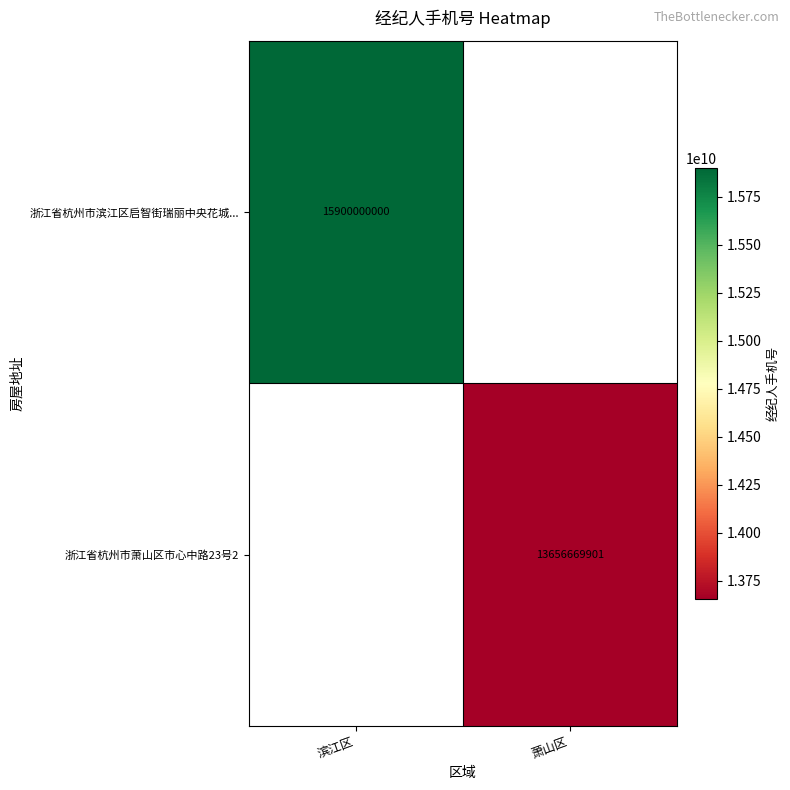

Is it true that 浙江省杭州市滨江区启智街瑞丽中央花城... equals 10218921219 at 滨江区?

False